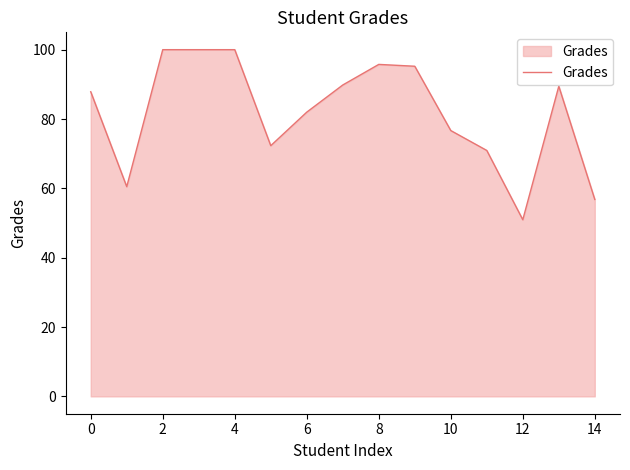

What is the average value?

81.9